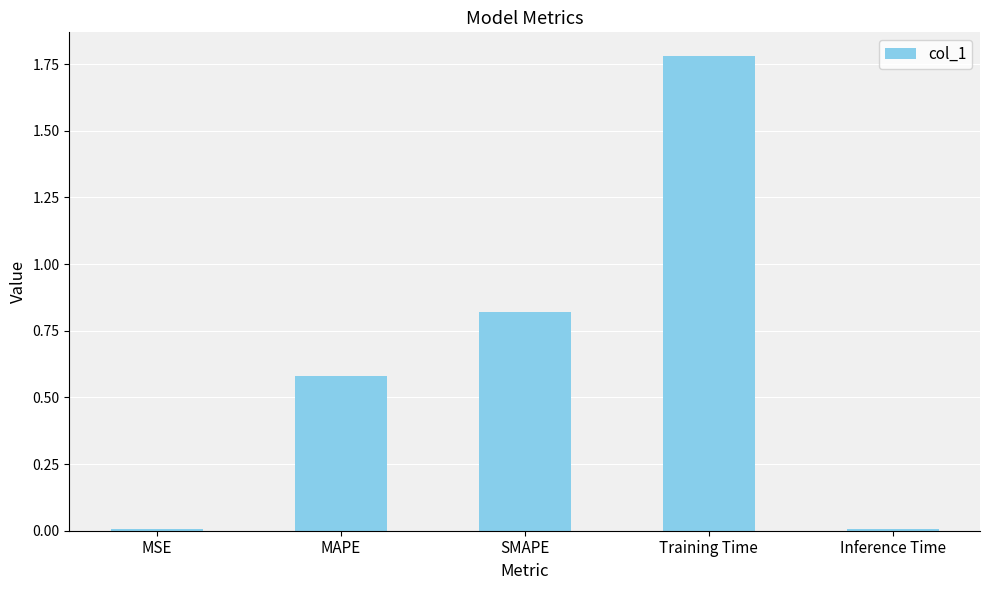

What is the label of the 2nd bar from the right?

Training Time